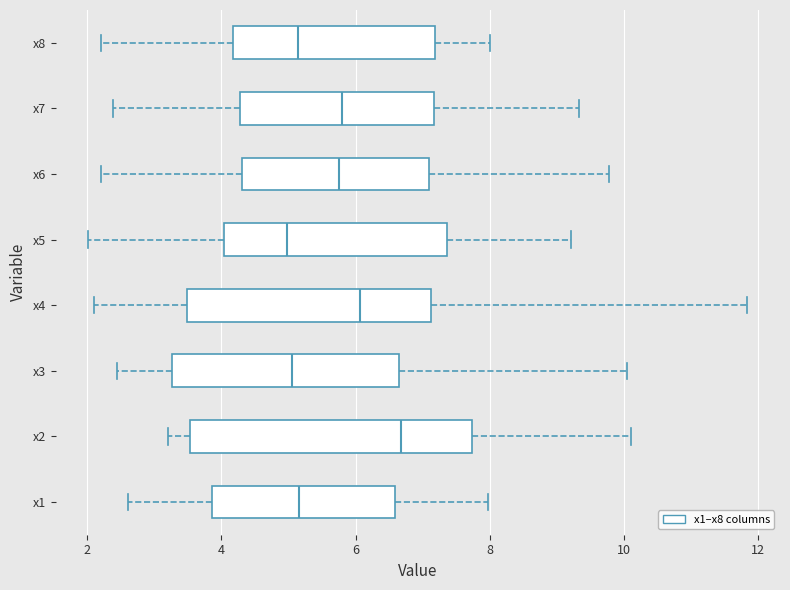

Which box is the widest, from its left edge to its right edge?

x2